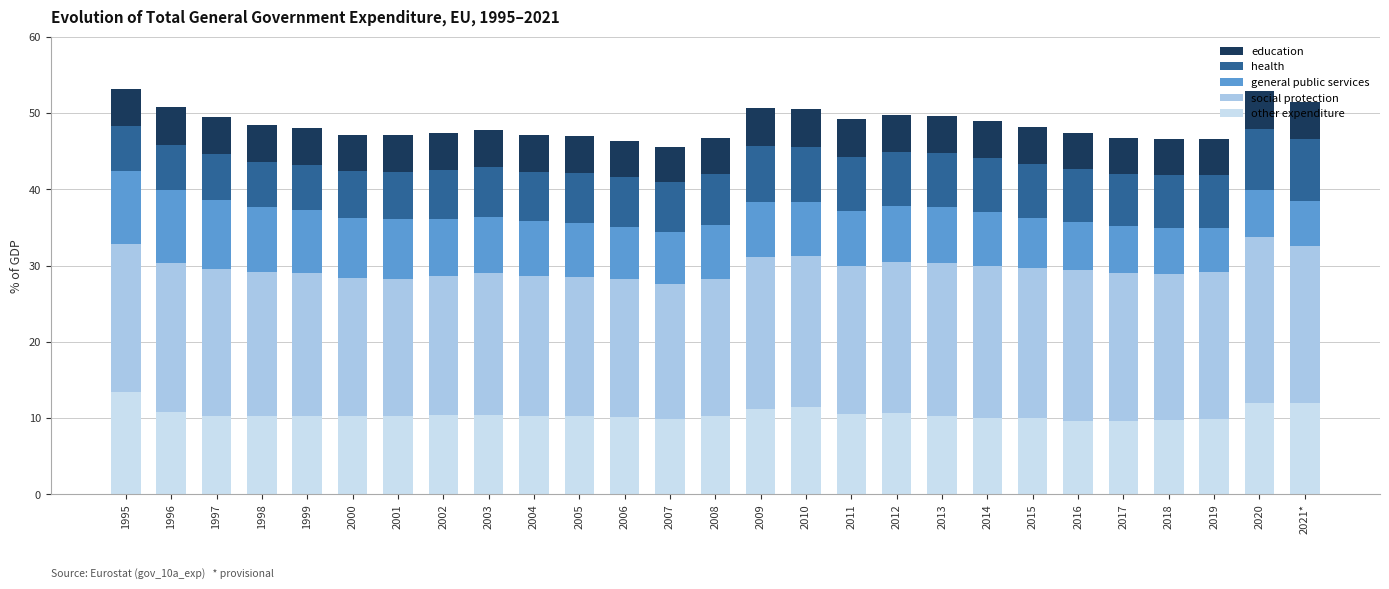

True or false: other expenditure has a value of 12.0 at 2021*.

True